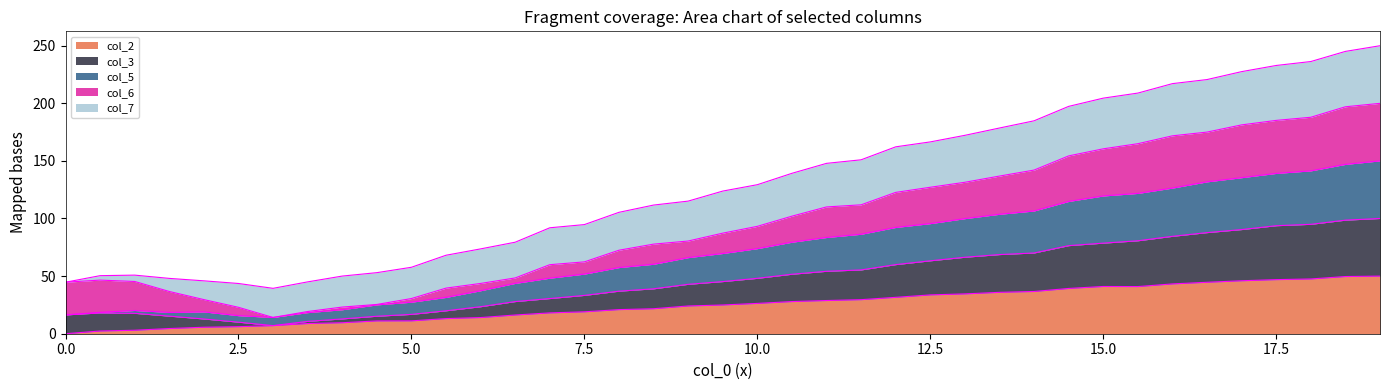

Does the chart have visible grid lines?

No